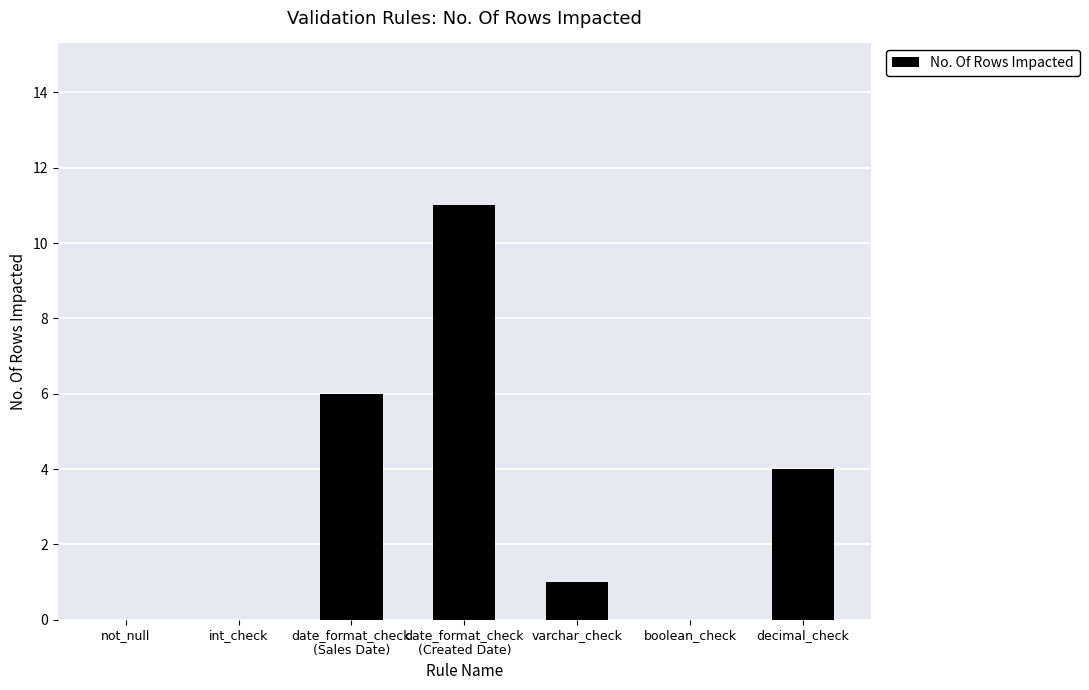

Which category has the highest value across all series?

date_format_check
(Created Date)